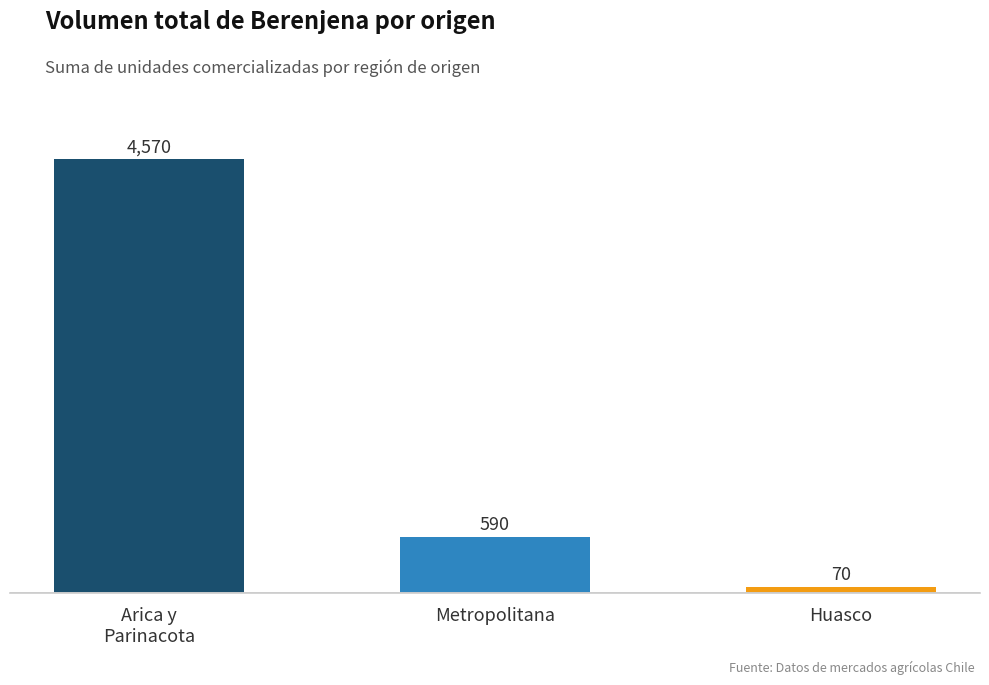

What is the sum of the values at Metropolitana and Huasco?

660